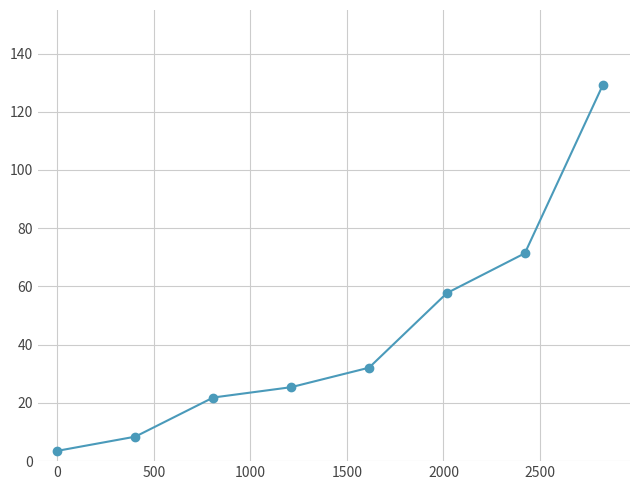

Does the chart have visible grid lines?

Yes